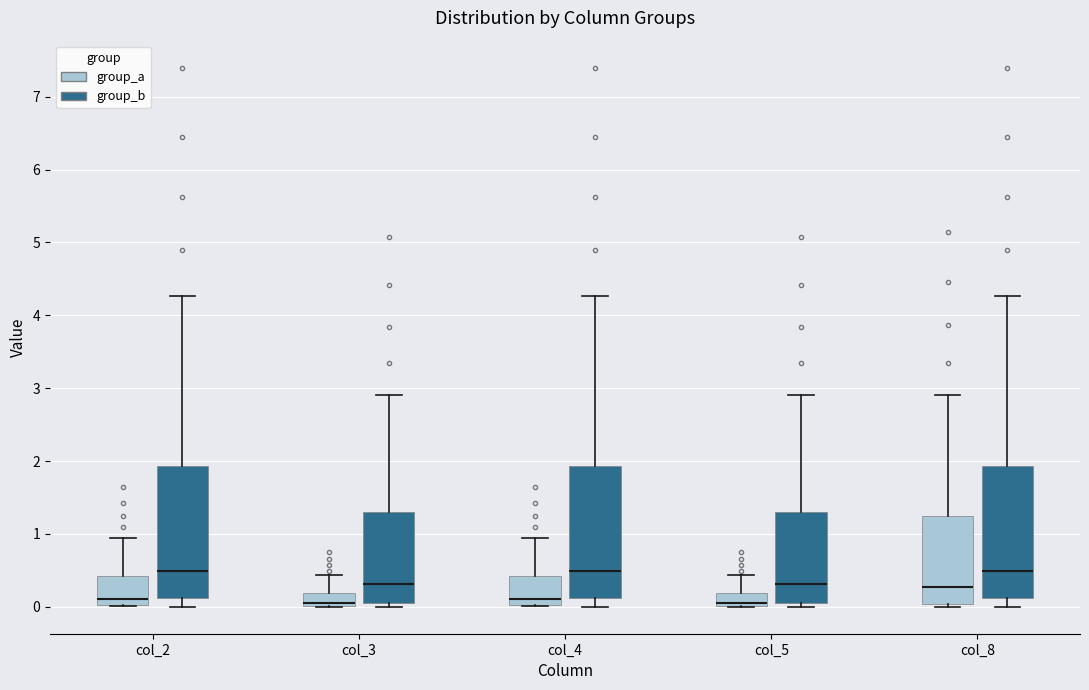

Where does the median line of the box for col_5 (group_b) sit on the y-axis? The values are not printed on the chart, so give them approximately, as read against the axis.

0.3